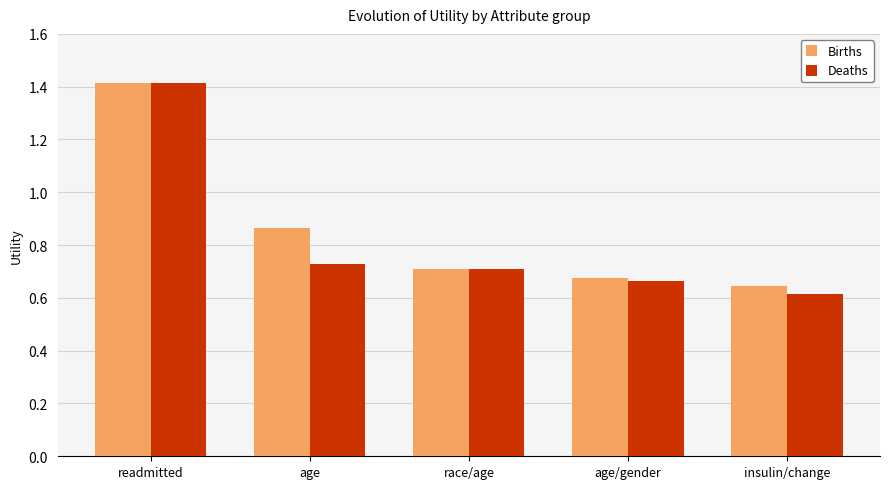

What is the greatest value displayed?

1.4